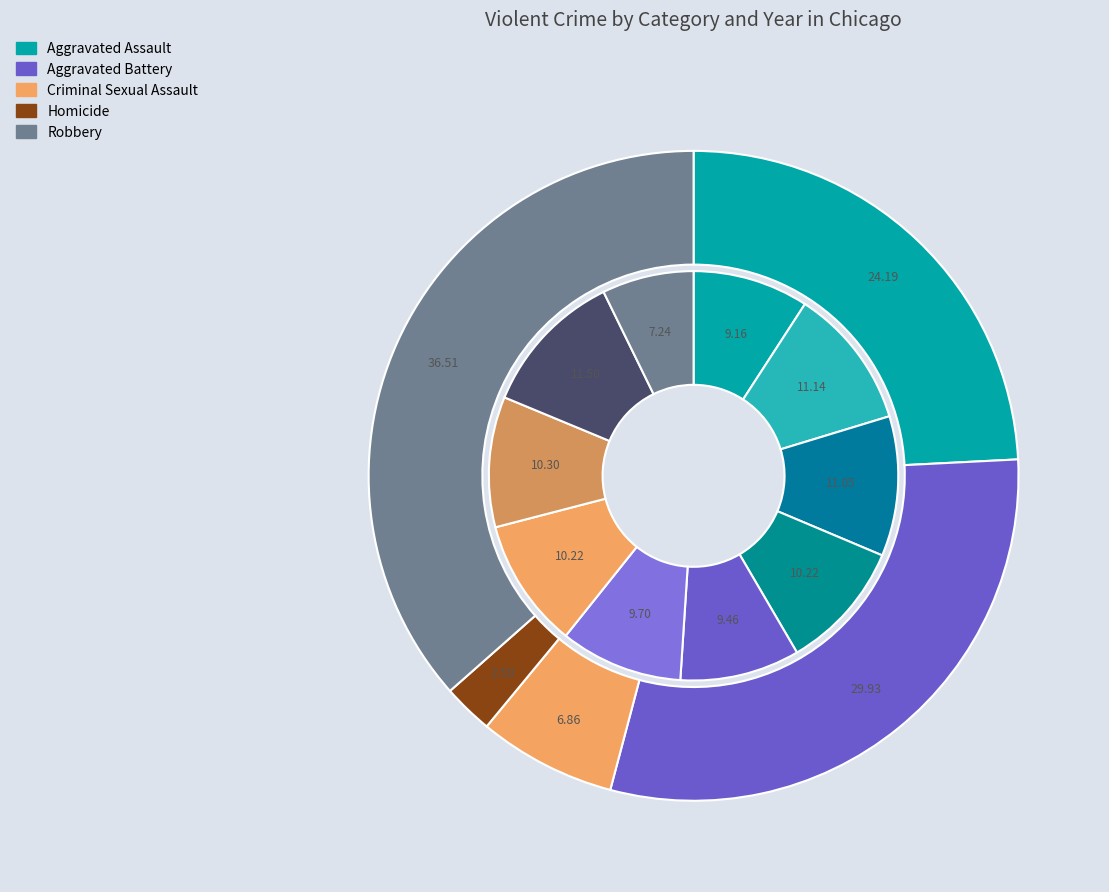

Rank the categories by Criminal Sexual Assault value from highest to lowest.

2018, 2017, 2019, 2016, 2023, 2022, 2021, 2015, 2020, 2024